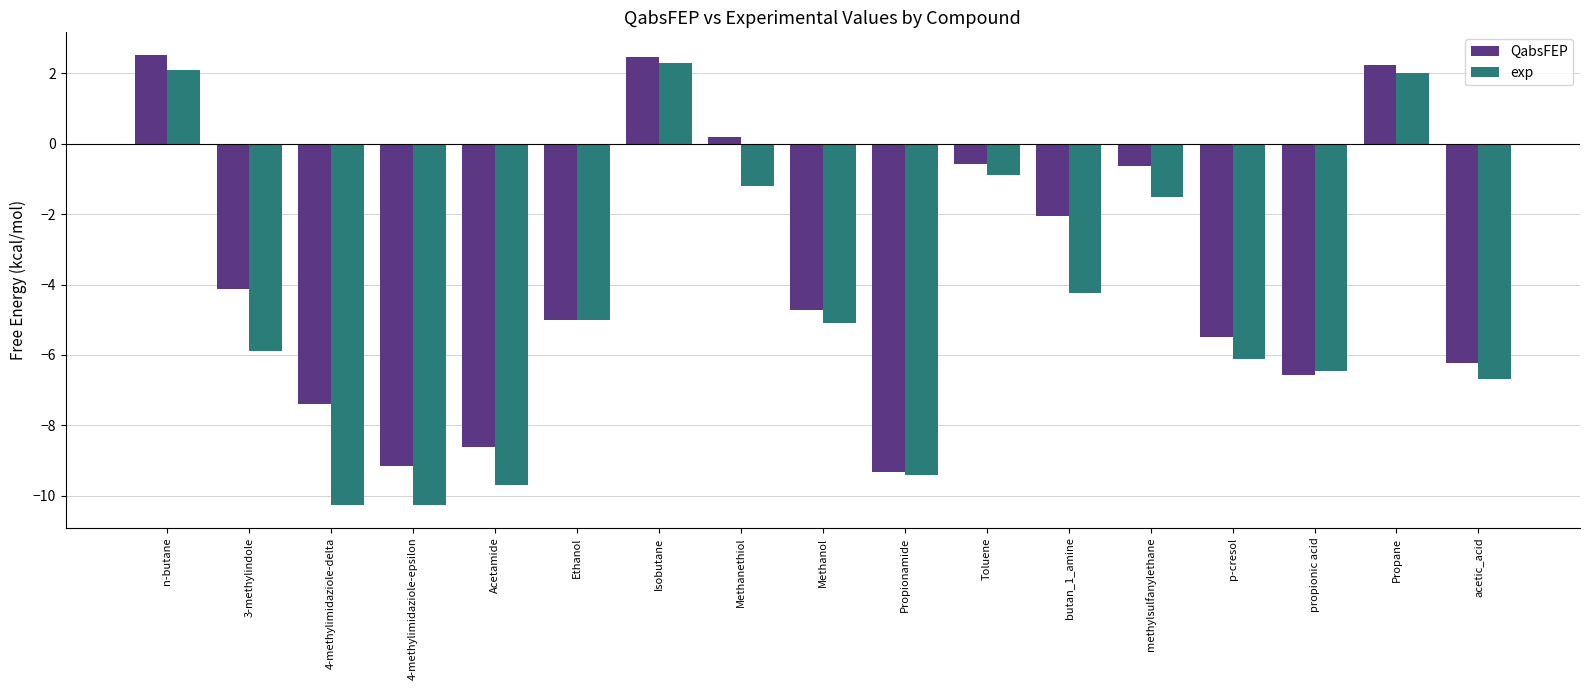

Which series has the largest total across all categories?

QabsFEP